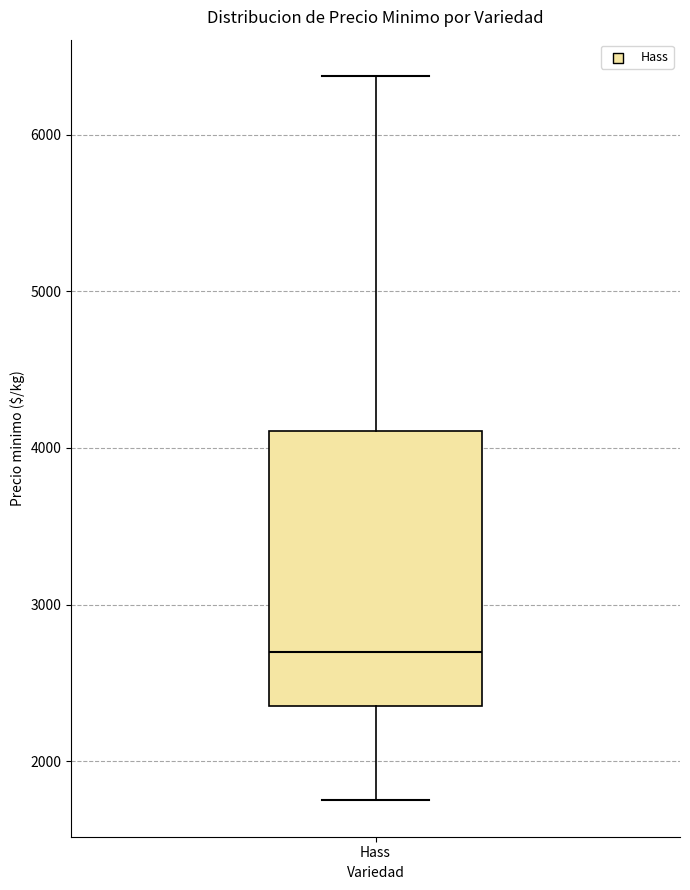

Read this box plot against the y-axis: the position of the median line, the range covered by the box, and the ends of both whiskers. The values are not printed on the chart, so give them approximately, as read against the axis.

median 2700, box 2400 to 4100, whiskers 1800 to 6400